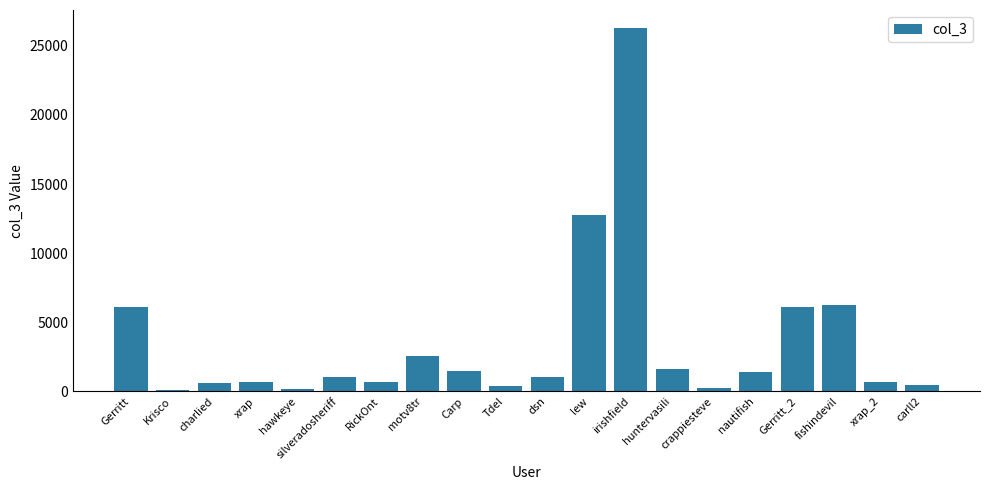

What is the sum of the values at dsn and Tdel?

1411